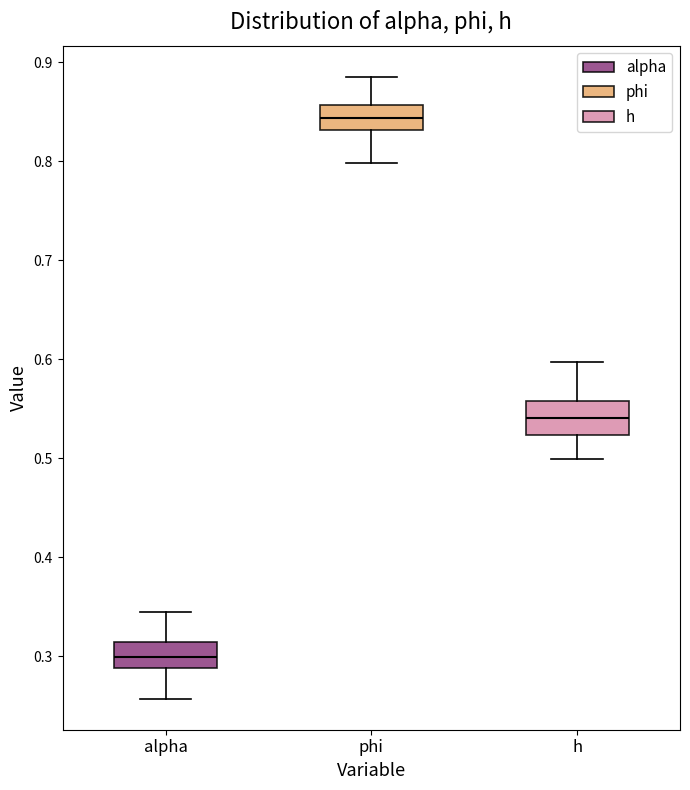

Reading left to right, transcribe this box plot: for each box, give where its median line is, the range the box spans, and where its two whiskers end, as read against the y-axis. The values are not printed on the chart, so give them approximately, as read against the axis.

alpha: median 0.30, box 0.29 to 0.31, whiskers 0.26 to 0.34
phi: median 0.84, box 0.83 to 0.86, whiskers 0.80 to 0.89
h: median 0.54, box 0.52 to 0.56, whiskers 0.50 to 0.60